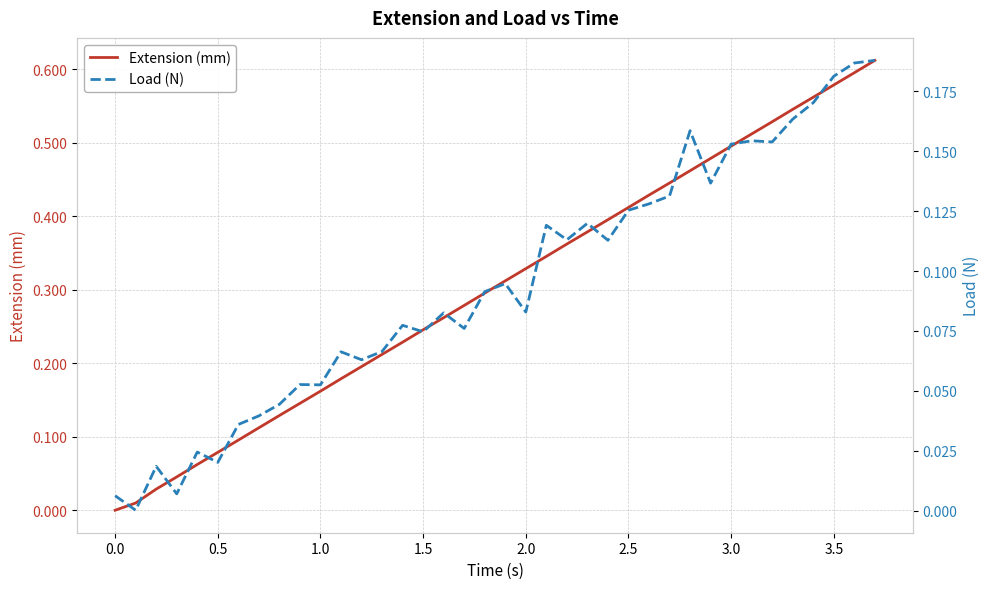

At how many categories does at least one series exceed 0?

38